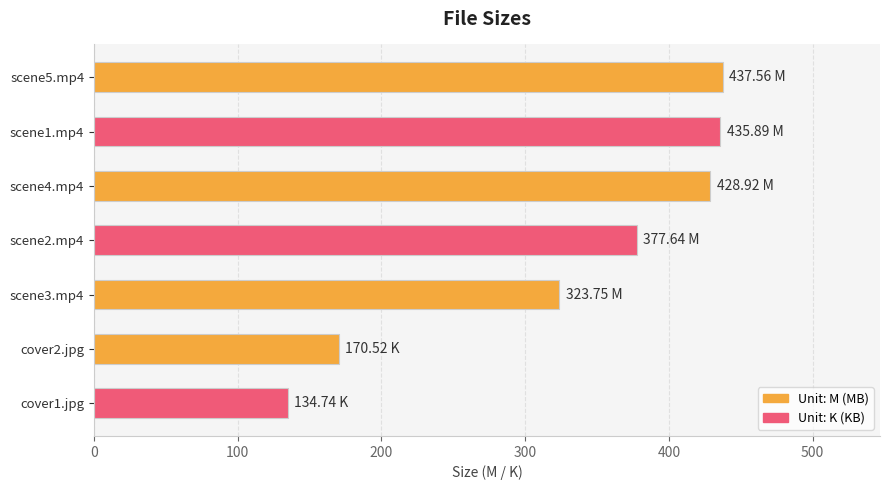

What is the sum of all values?

2309.0